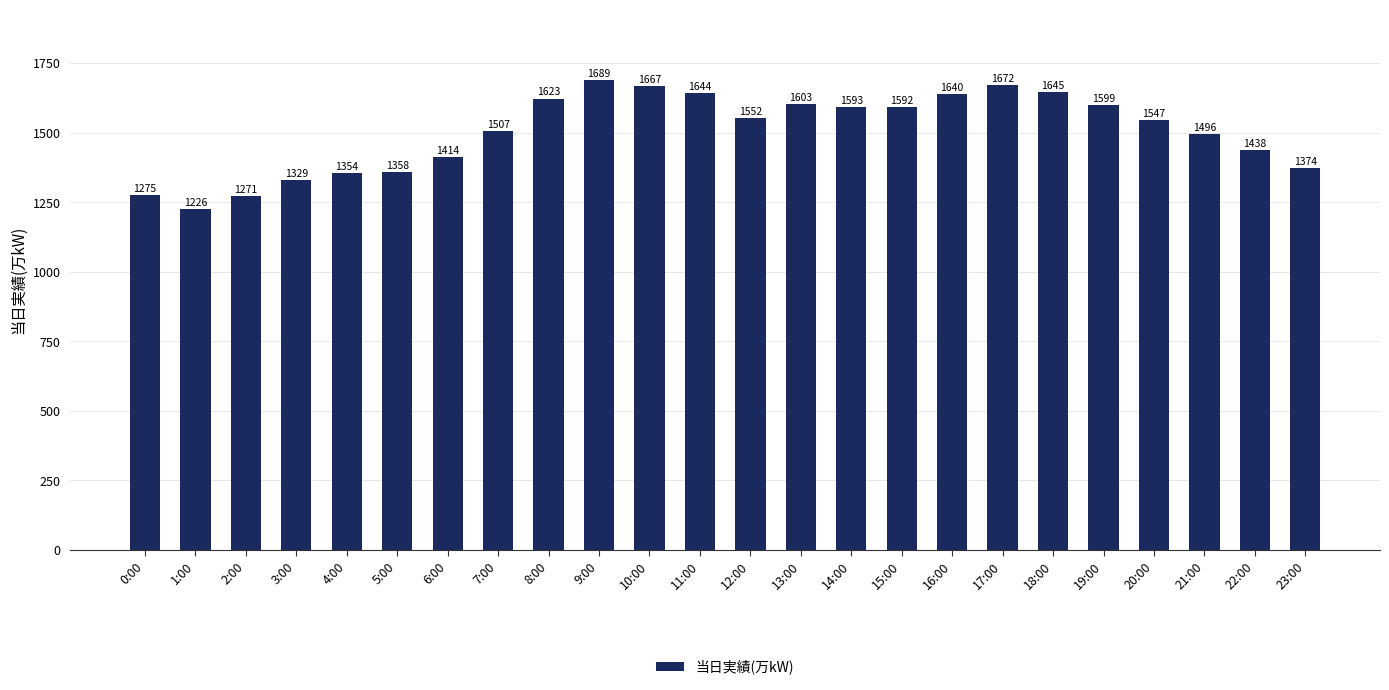

What is the change in value from 14:00 to 23:00?

-219